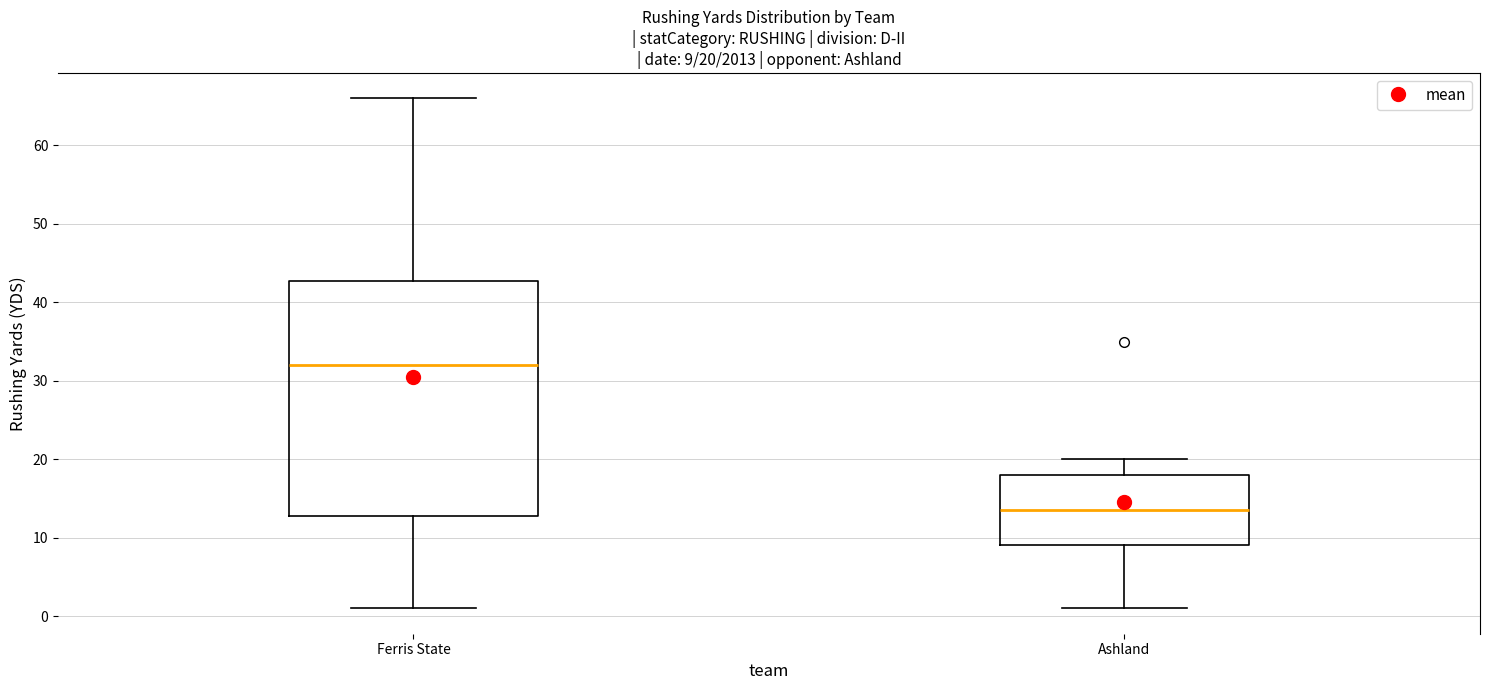

Which box is the tallest, from its lower edge to its upper edge?

Ferris State